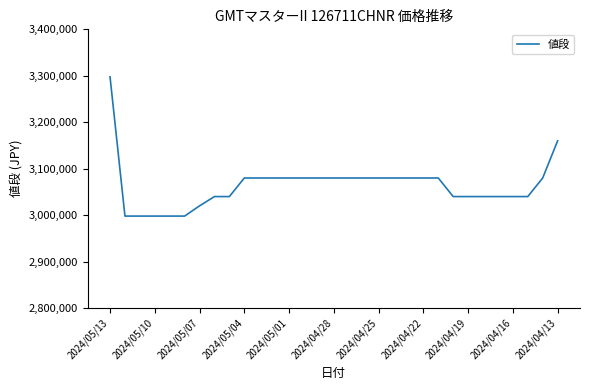

What is the maximum value shown in the chart?

3297800